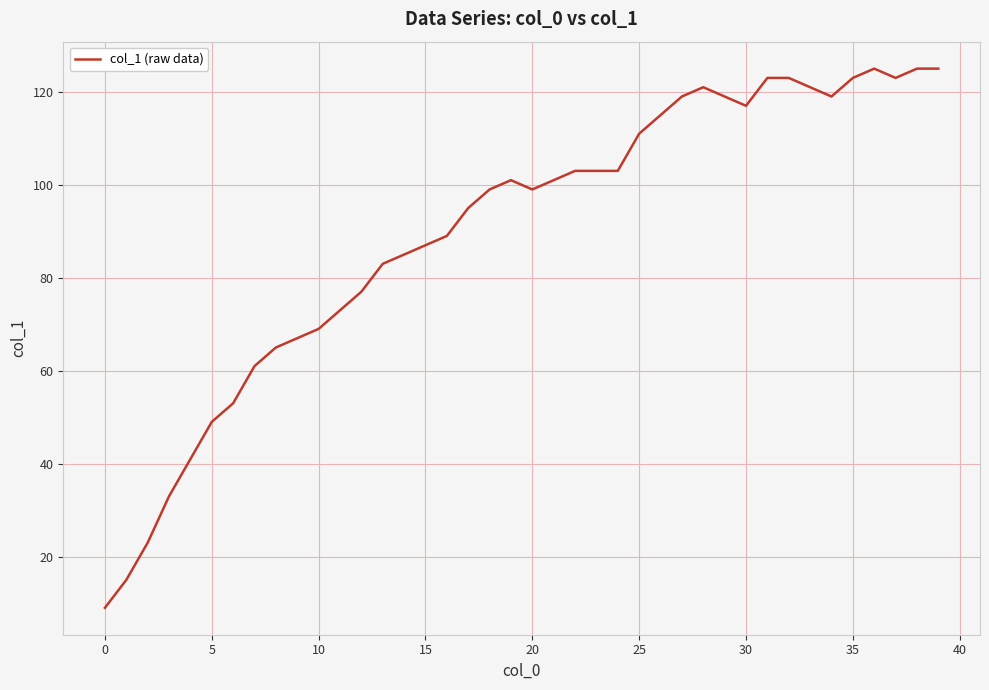

What is the minimum value shown in the chart?

9